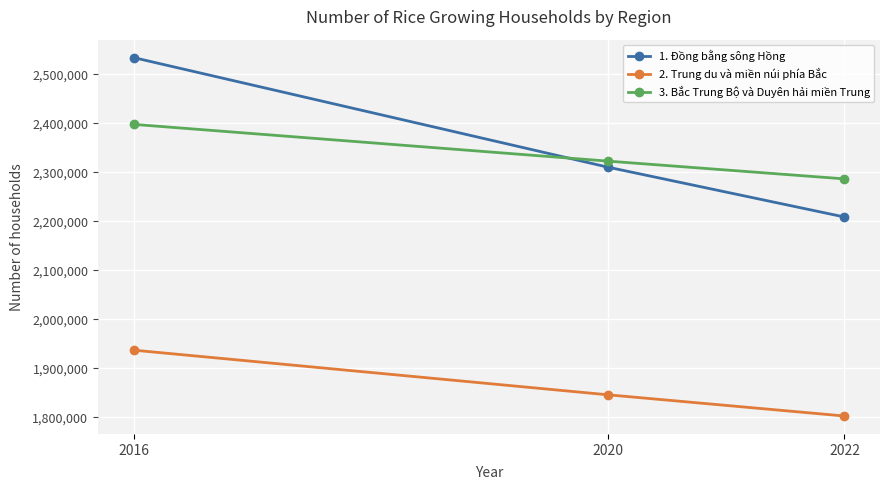

What is the greatest value displayed?

2534166.0